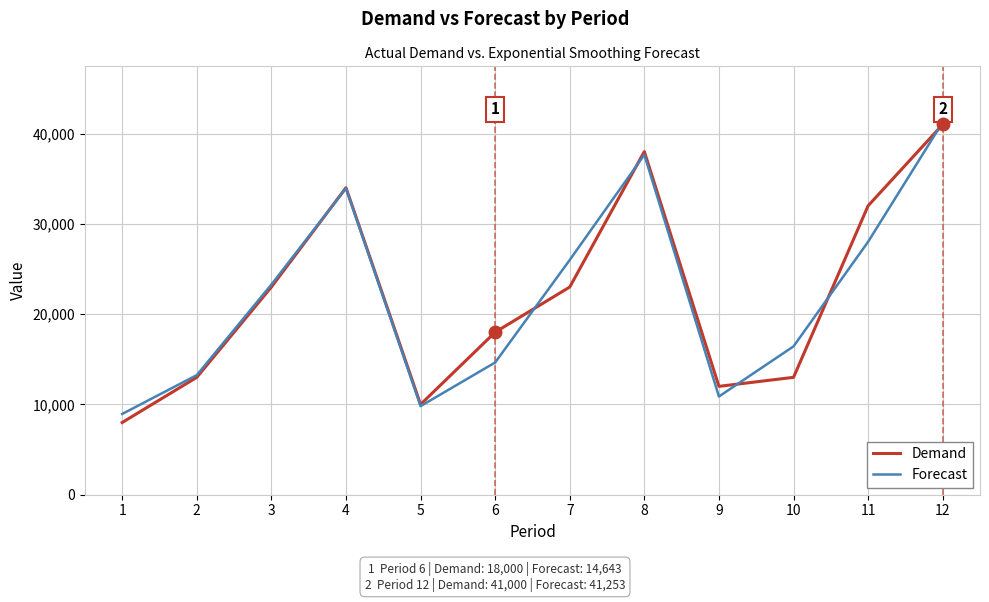

Which series changed the most between 2 and 8?

Demand